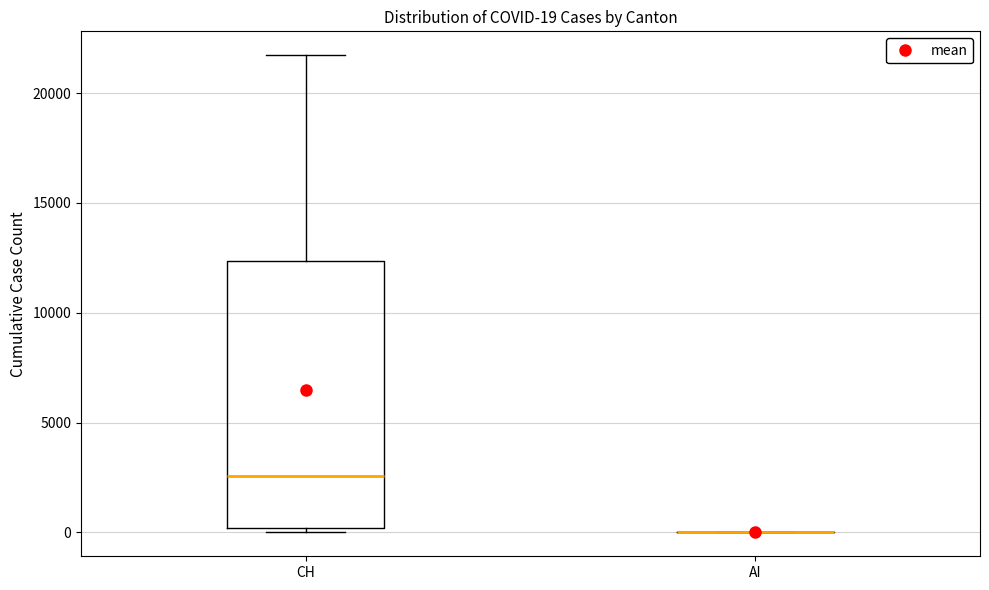

Comparing the boxes themselves (not the whiskers), which one is the tallest?

CH